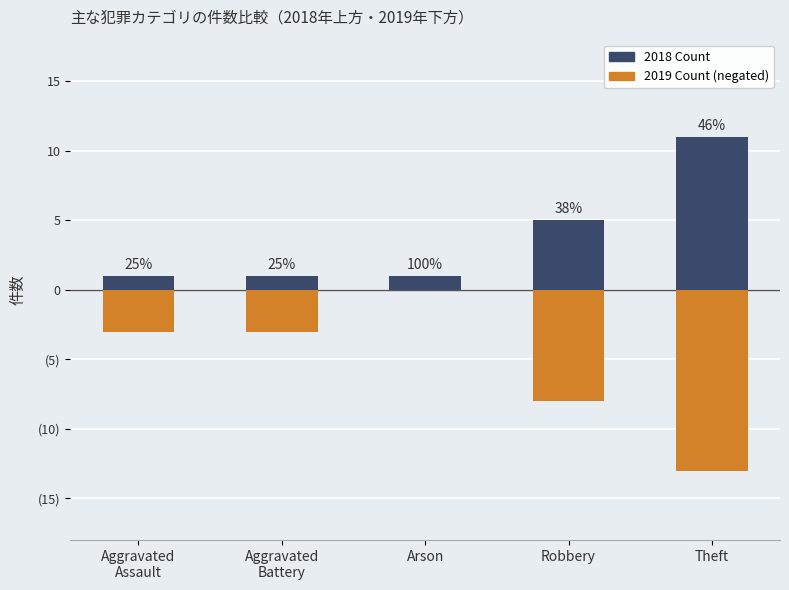

At which label does 2018 Count reach its minimum?

Aggravated
Assault